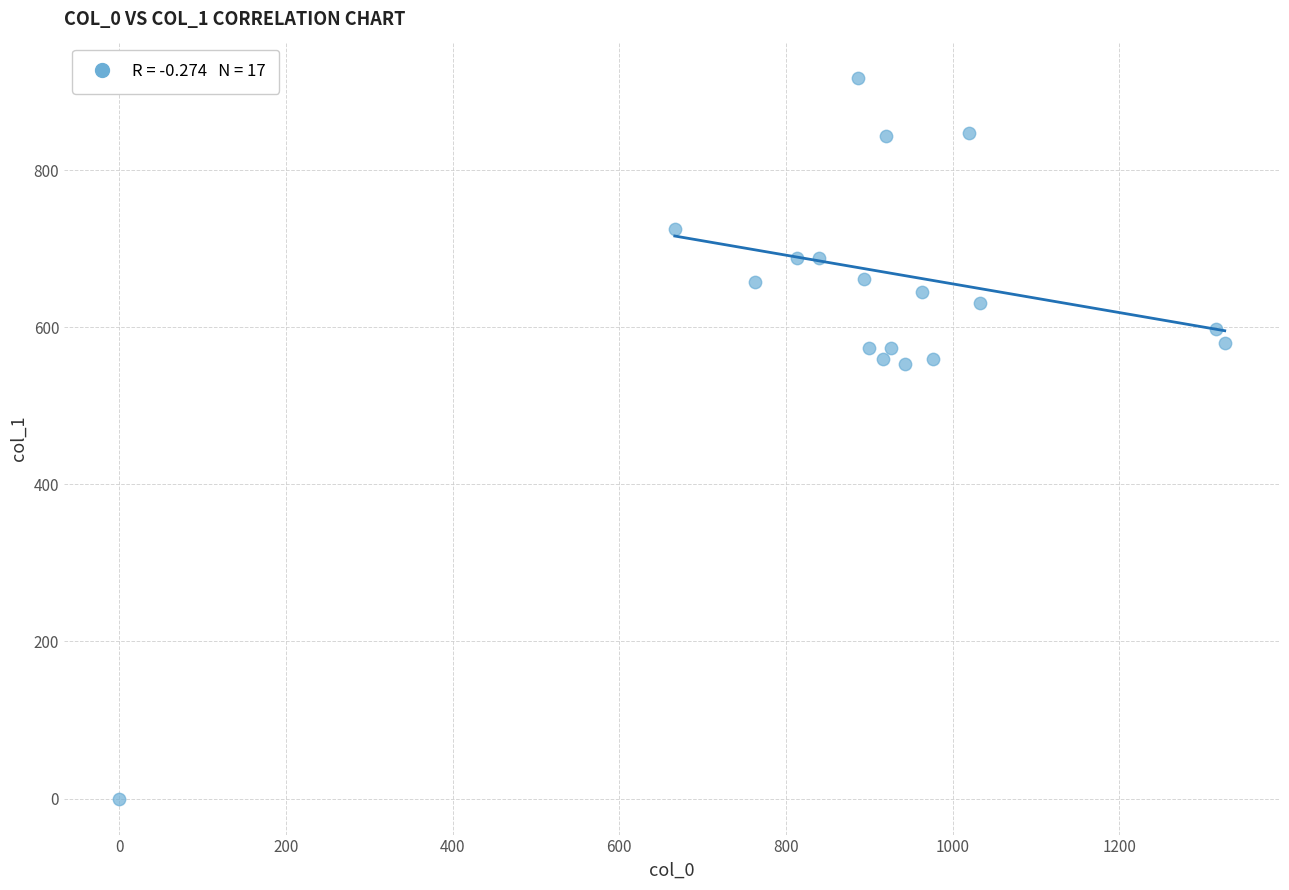

What is the range of Y values (max minus min)?

918.0